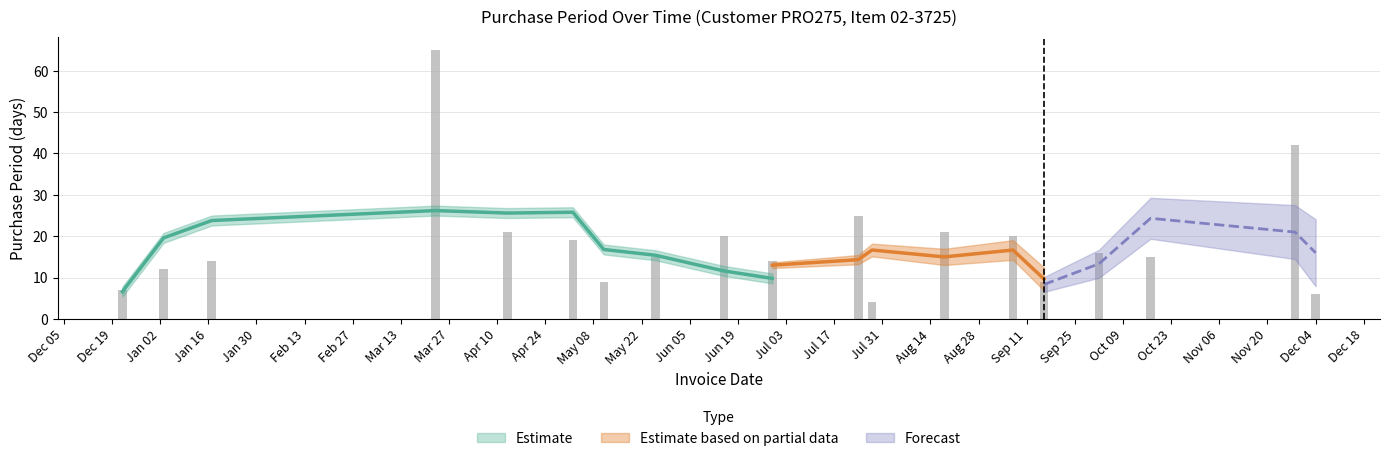

What is the sum of the values at 2017-01-03 and 2017-05-26?

27